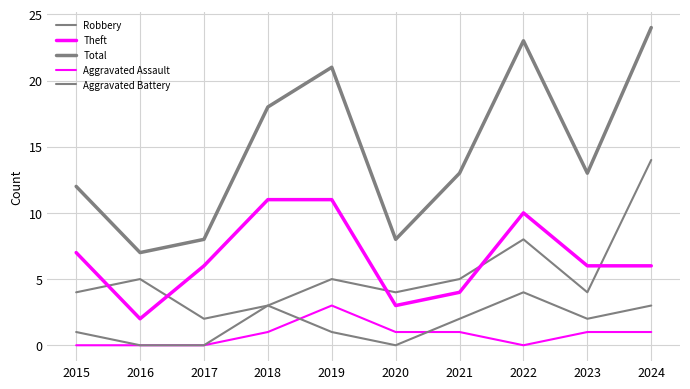

Between 2015 and 2022, which series saw the biggest shift?

Total